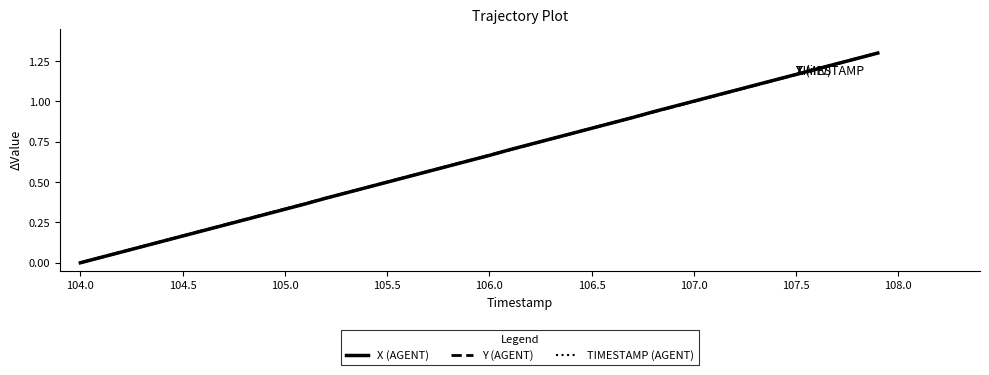

Does the chart have visible grid lines?

No